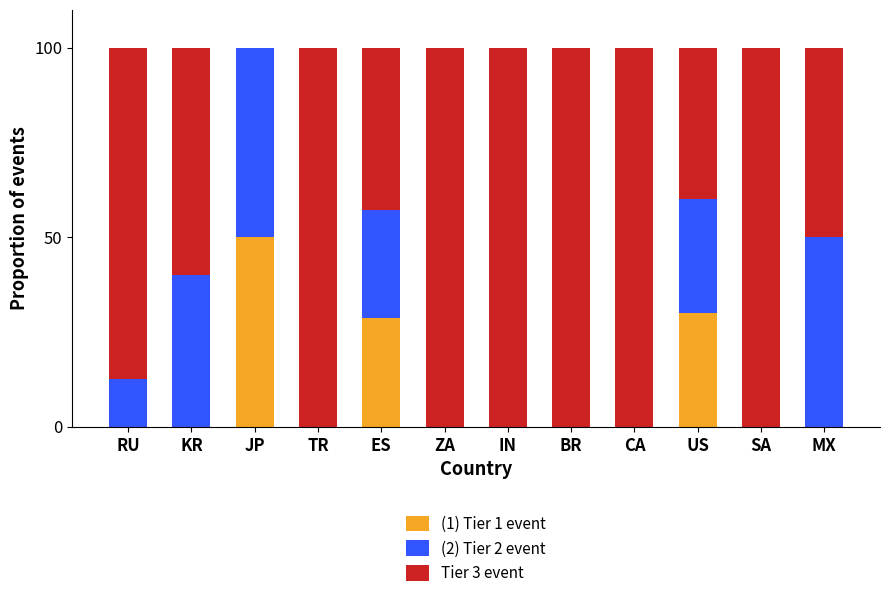

What is the average value of the (1) Tier 1 event series?

9.0